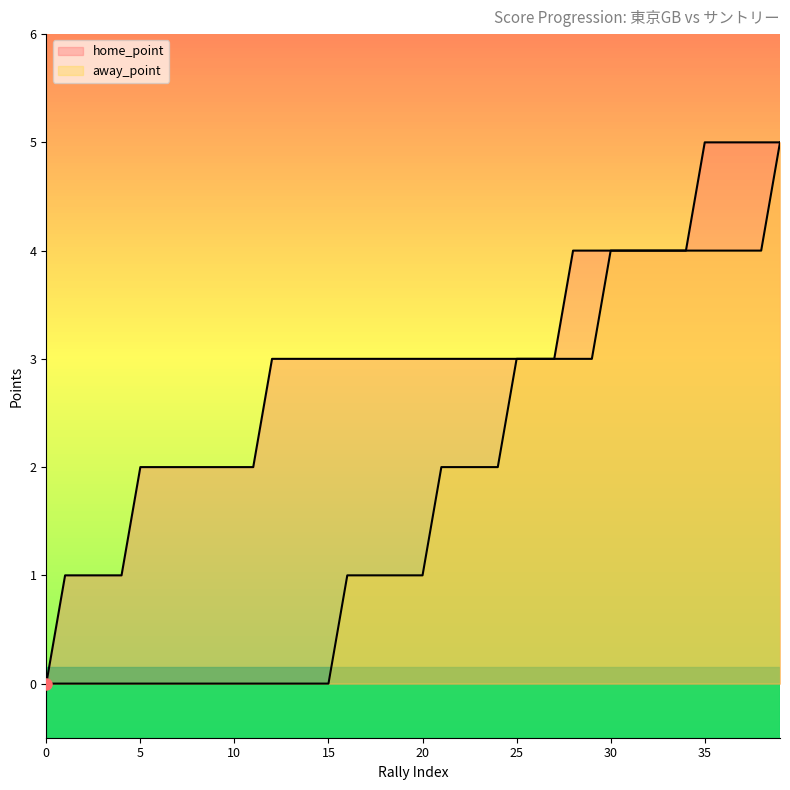

What is the total value across all series at 32?

8